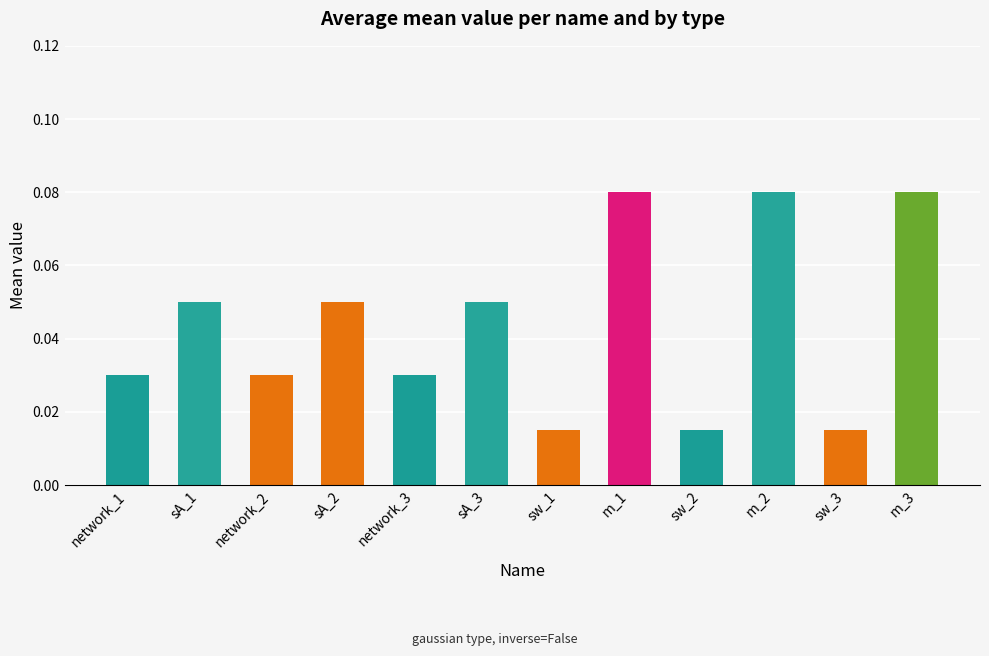

What is the sum of all values?

0.5